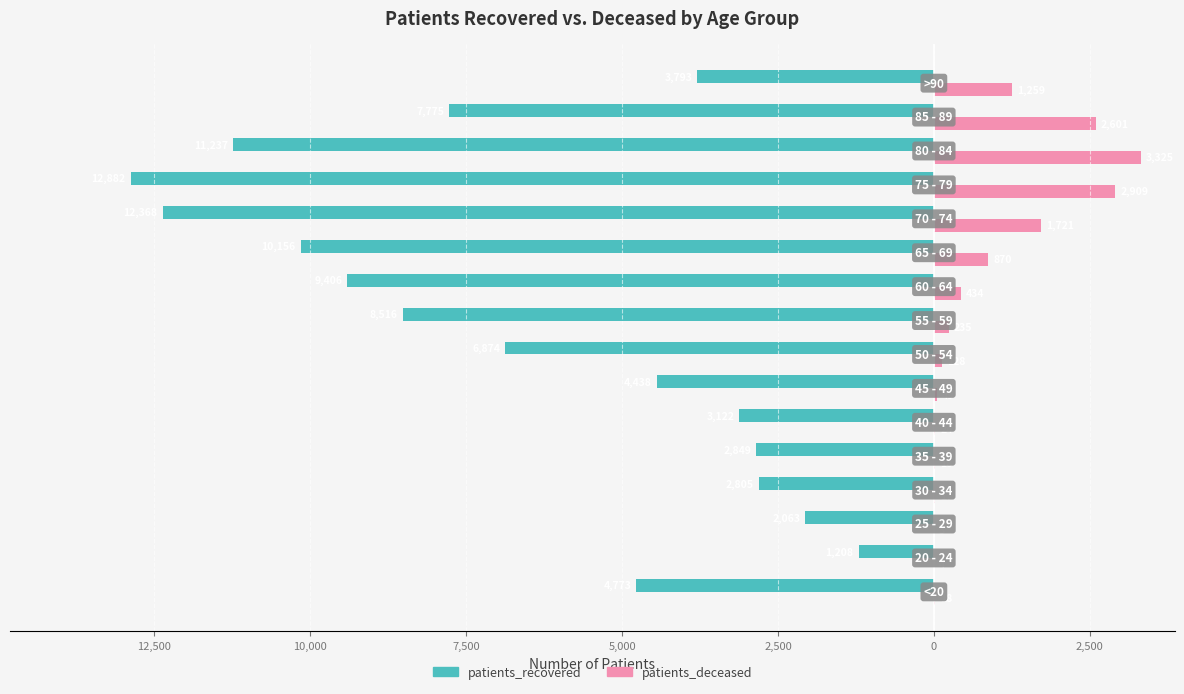

What are all the series names shown in the legend?

patients_recovered, patients_deceased